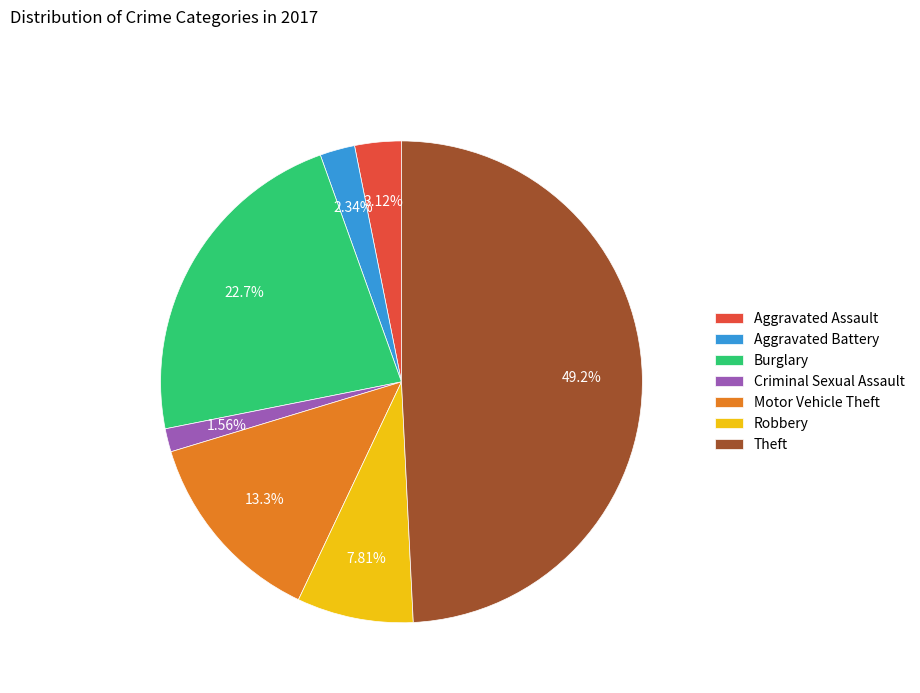

Which slice is the largest?

Theft